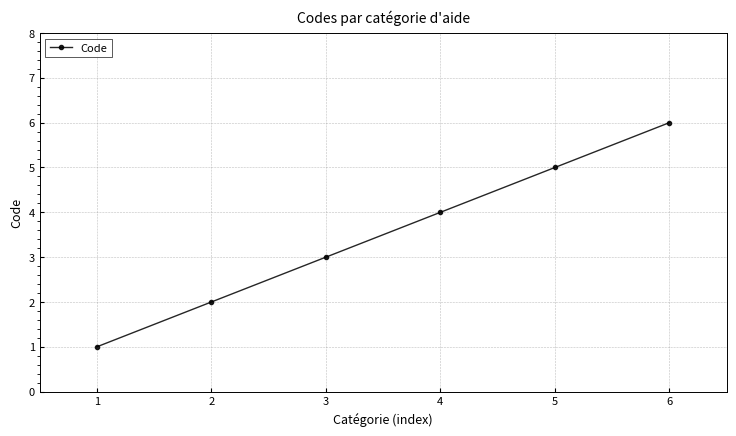

True or false: the data has more than 1 interior local peaks.

False